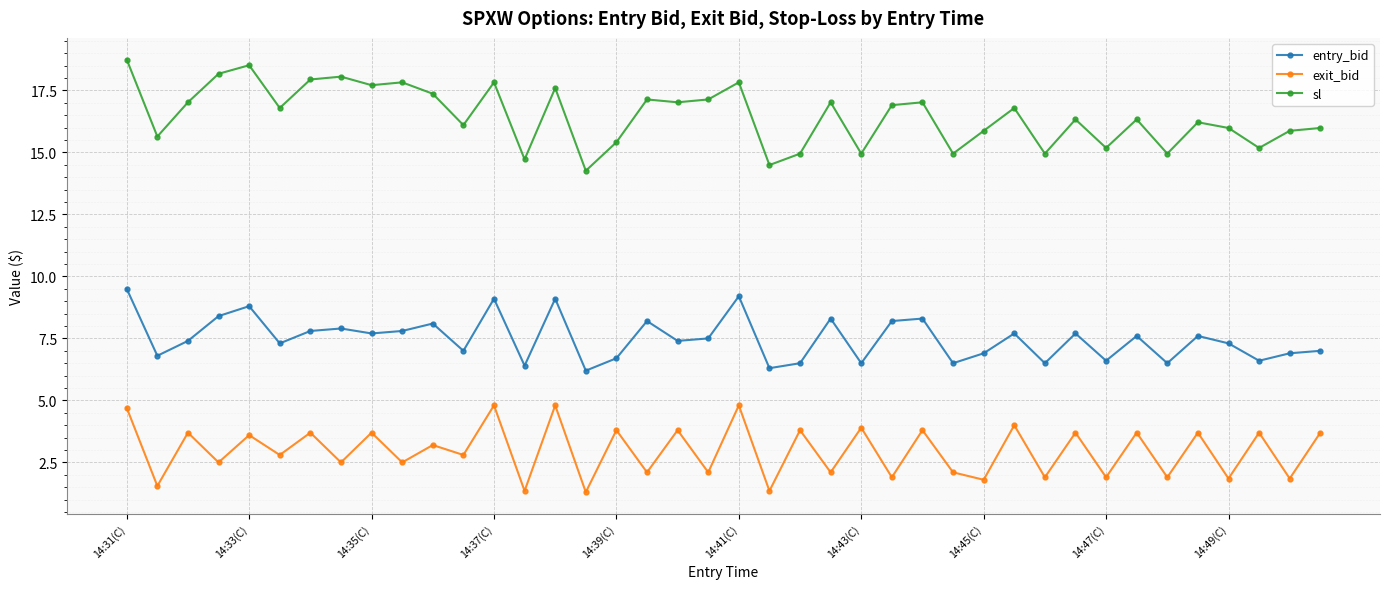

True or false: entry_bid has more than 0 interior local peaks.

True